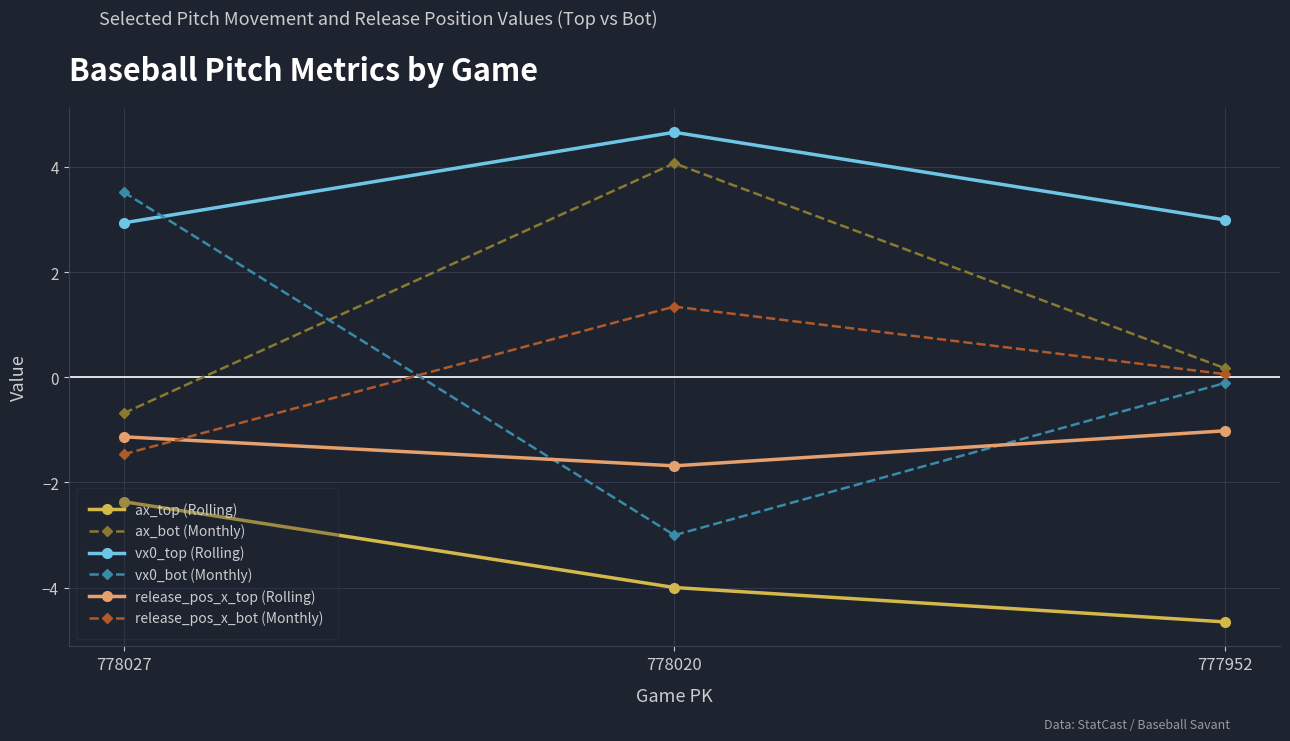

How many data points in vx0_bot (Monthly) are less than 0?

2